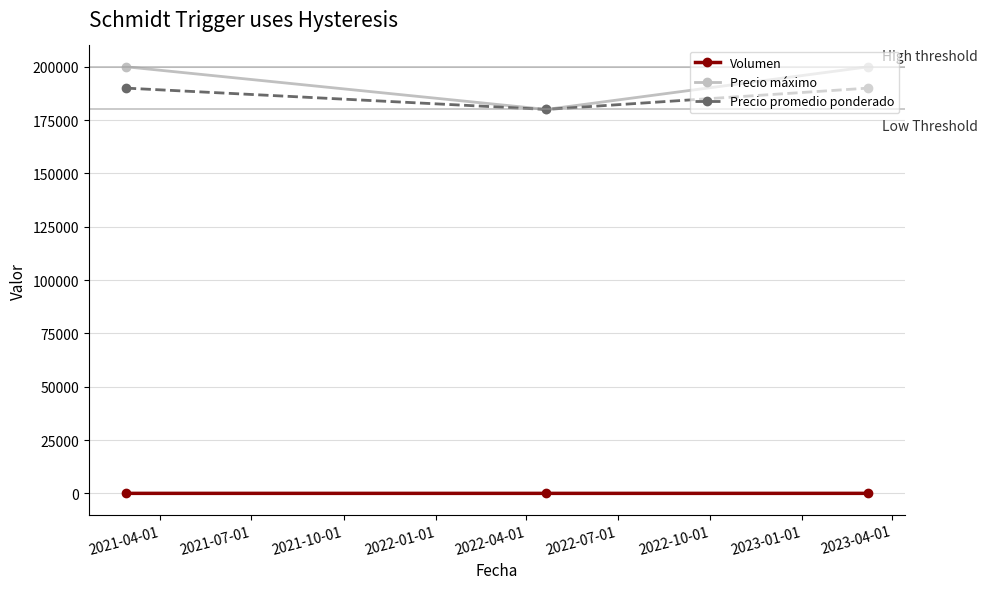

At how many categories does at least one series exceed 158171?

3